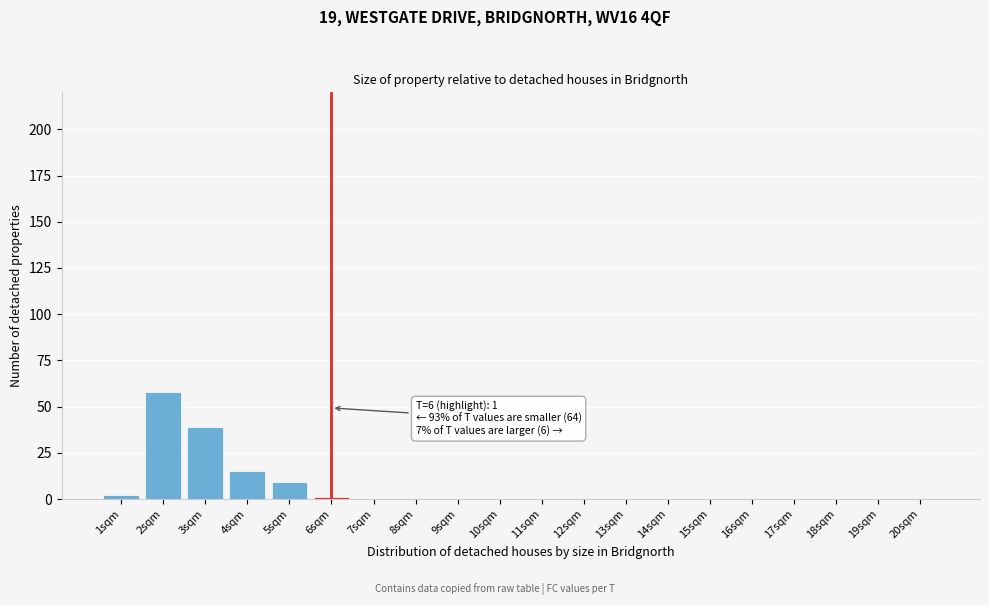

Reading left to right, what are all the values shown in this chart?

1sqm=2	2sqm=58	3sqm=39	4sqm=15	5sqm=9	6sqm=1	7sqm=0	8sqm=0	9sqm=0	10sqm=0	11sqm=0	12sqm=0	13sqm=0	14sqm=0	15sqm=0	16sqm=0	17sqm=0	18sqm=0	19sqm=0	20sqm=0